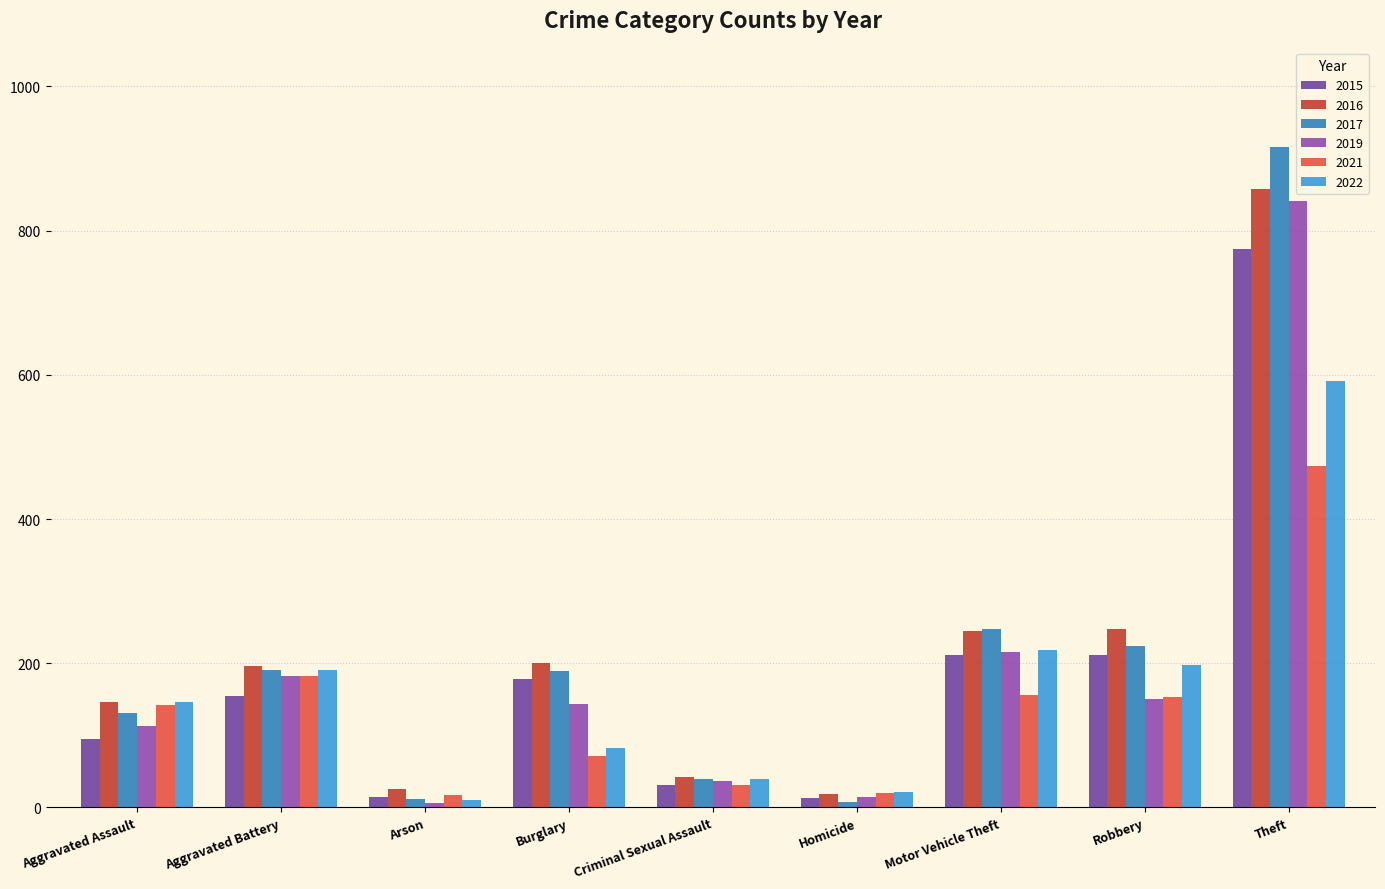

List the series in order of their peak value, lowest first.

2021, 2022, 2015, 2019, 2016, 2017